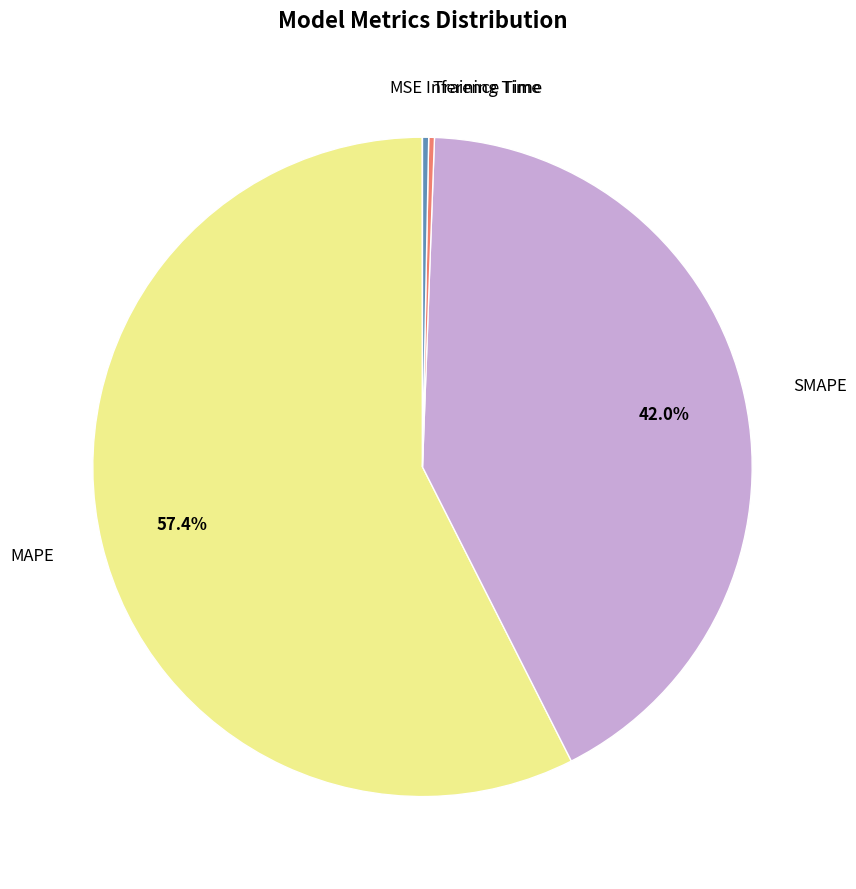

Does Inference Time represent more than half of the total?

No